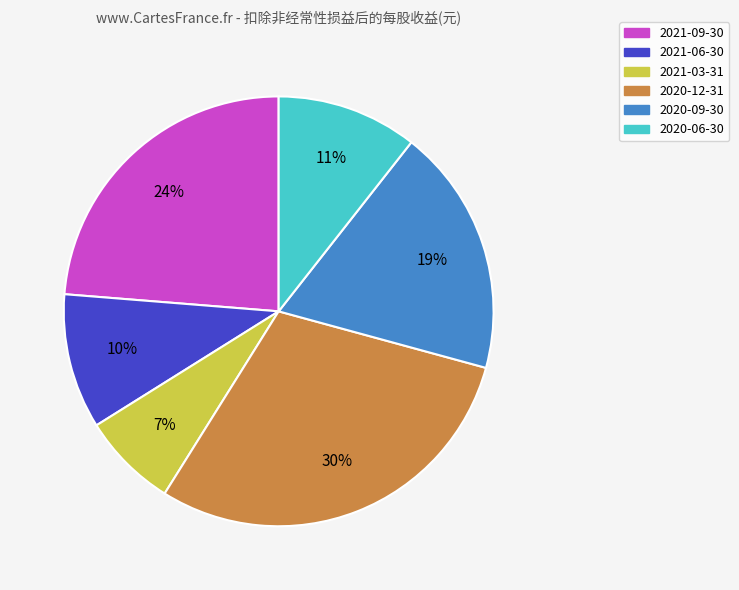

To the nearest percent, what is the combined percentage of 2021-03-31 and 2020-09-30?

26%